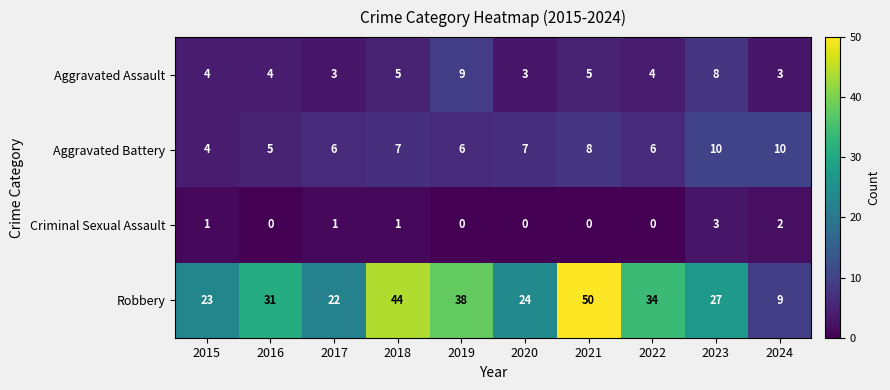

The value of Robbery at 2016 is 10. True or false?

False